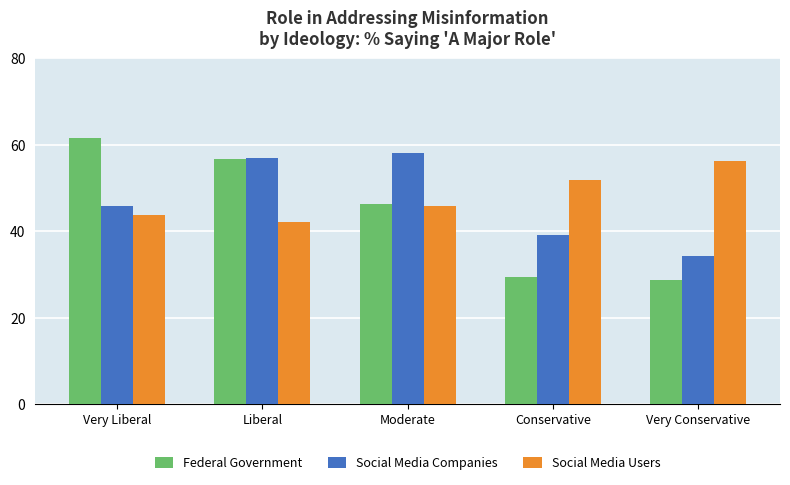

The value of Social Media Companies at Moderate is 76.6. True or false?

False